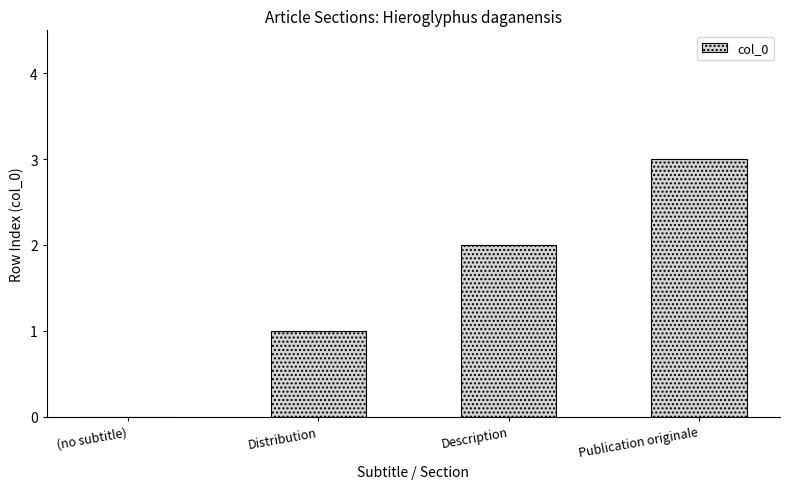

Count the values in the range 1 to 3.

3